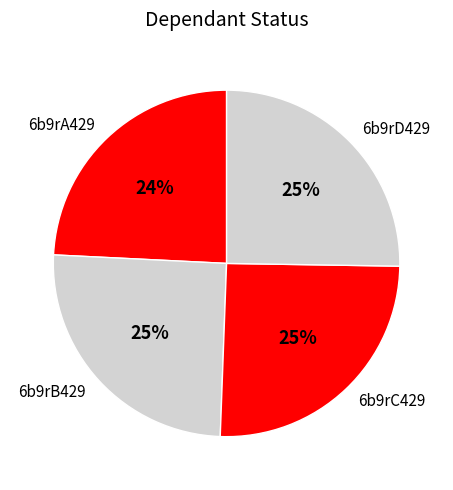

To the nearest percent, what percentage of the pie is 6b9rD429?

25%